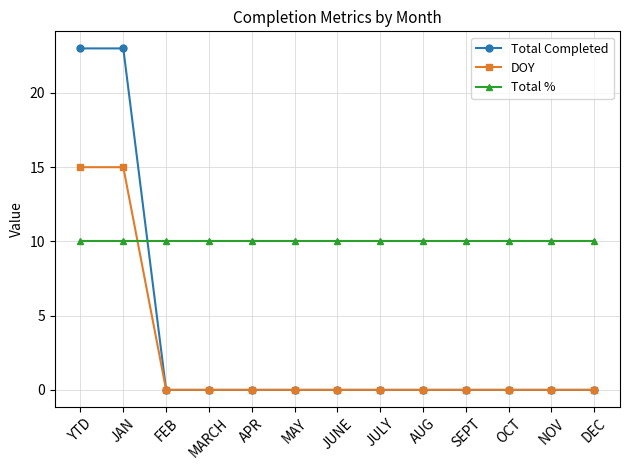

Reading left to right, list all the values displayed in this chart.

Total Completed: 23	23	0	0	0	0	0	0	0	0	0	0	0
DOY: 15	15	0	0	0	0	0	0	0	0	0	0	0
Total %: 10	10	10	10	10	10	10	10	10	10	10	10	10